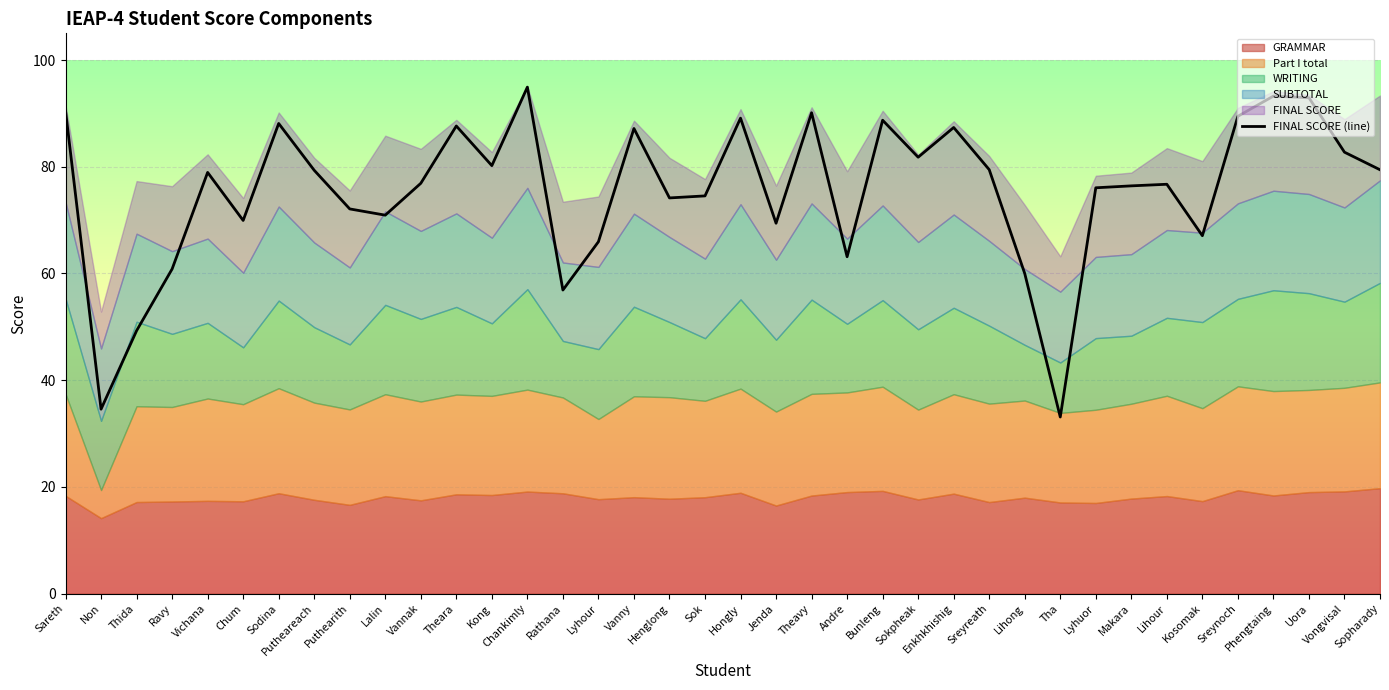

Is it true that the value at Sopharady is 38.6?

False